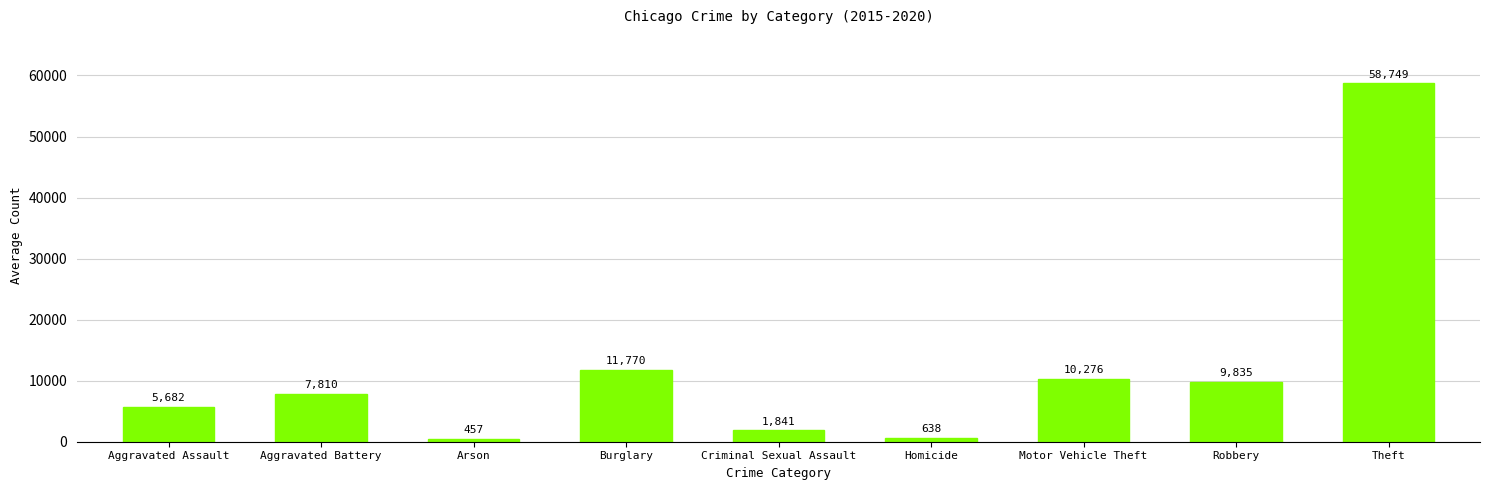

At which category does the chart reach its peak across all series?

Theft